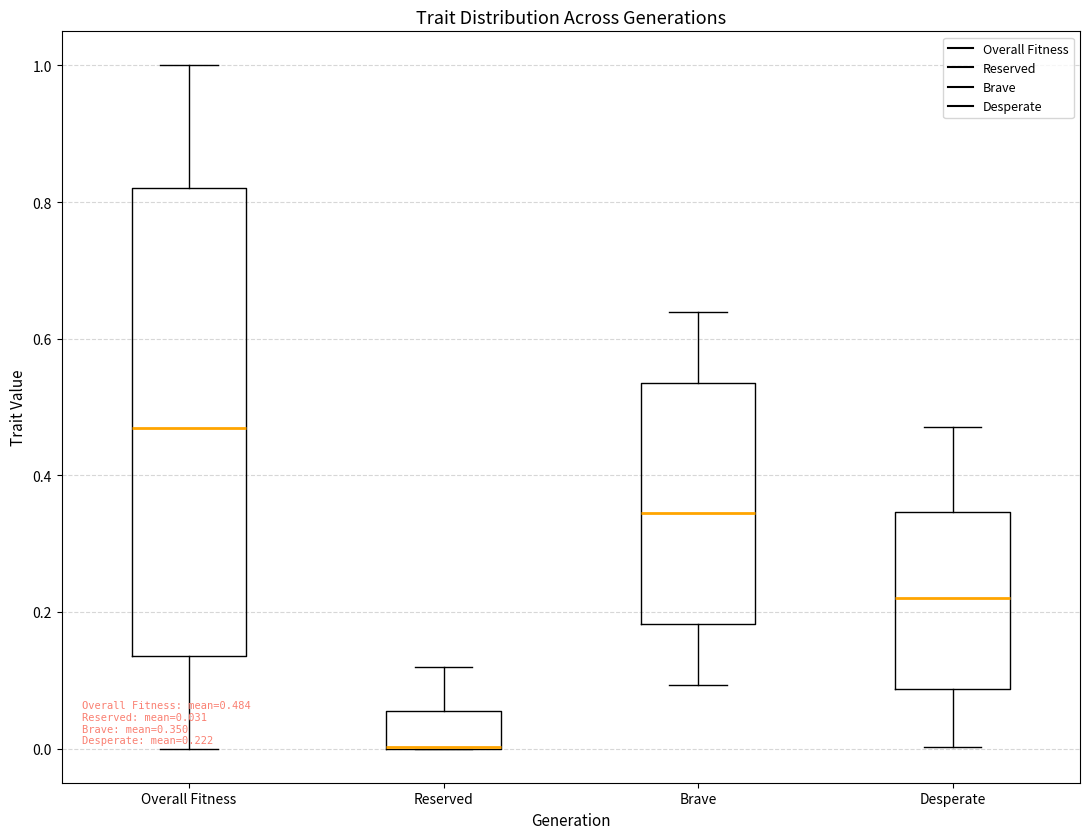

Which box is the tallest, from its lower edge to its upper edge?

Overall Fitness